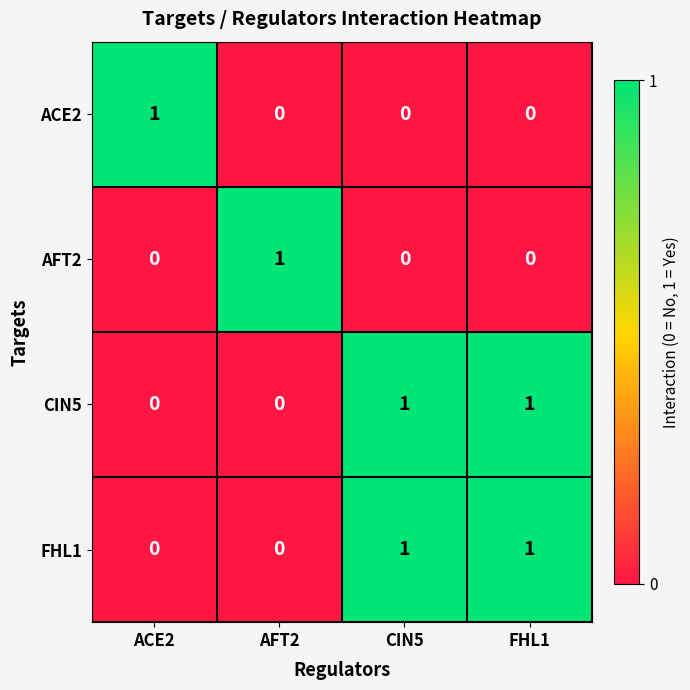

How many data points in AFT2 are above 0?

1